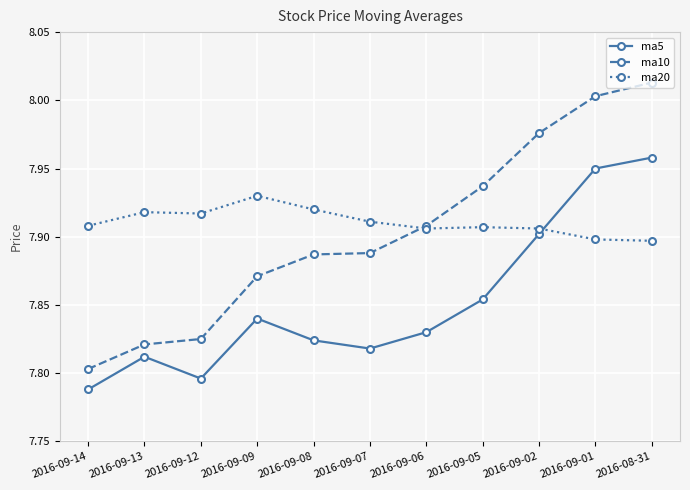

Is the value of ma5 at 2016-09-14 greater than the value of ma20 at 2016-09-14?

No